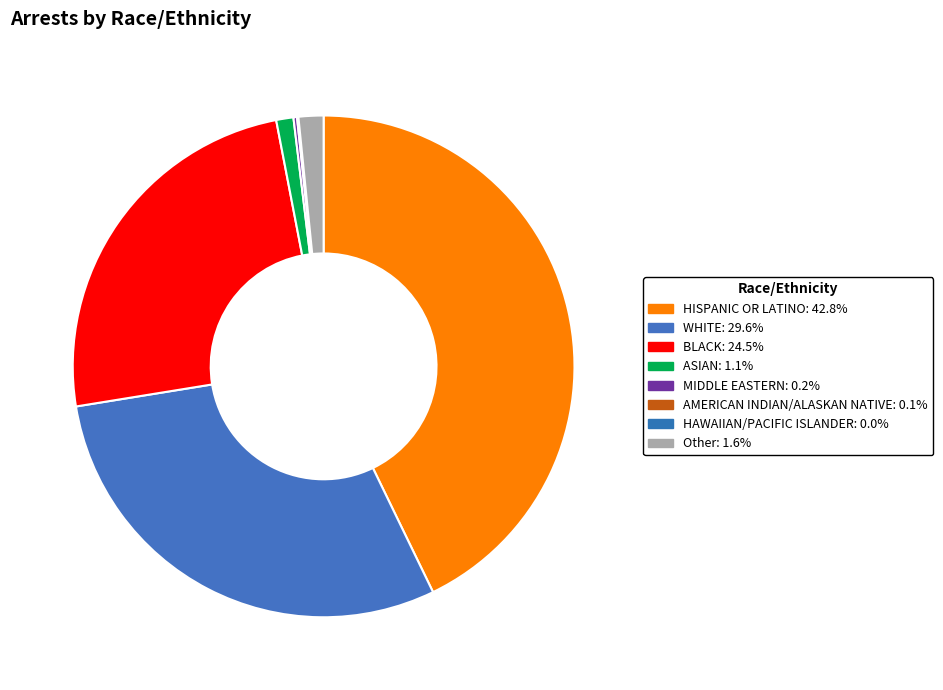

Does any single category account for the majority?

No